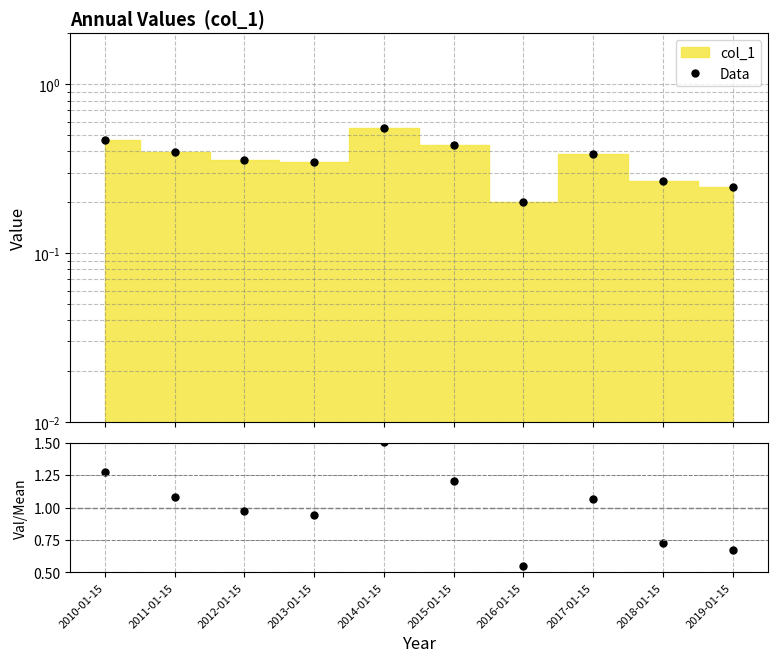

Reading left to right, extract all data points from this chart.

Data: 2010-01-15=0.5	2011-01-15=0.4	2012-01-15=0.4	2013-01-15=0.3	2014-01-15=0.5	2015-01-15=0.4	2016-01-15=0.2	2017-01-15=0.4	2018-01-15=0.3	2019-01-15=0.2
ratio: 2010-01-15=1.3	2011-01-15=1.1	2012-01-15=1.0	2013-01-15=0.9	2014-01-15=1.5	2015-01-15=1.2	2016-01-15=0.6	2017-01-15=1.1	2018-01-15=0.7	2019-01-15=0.7